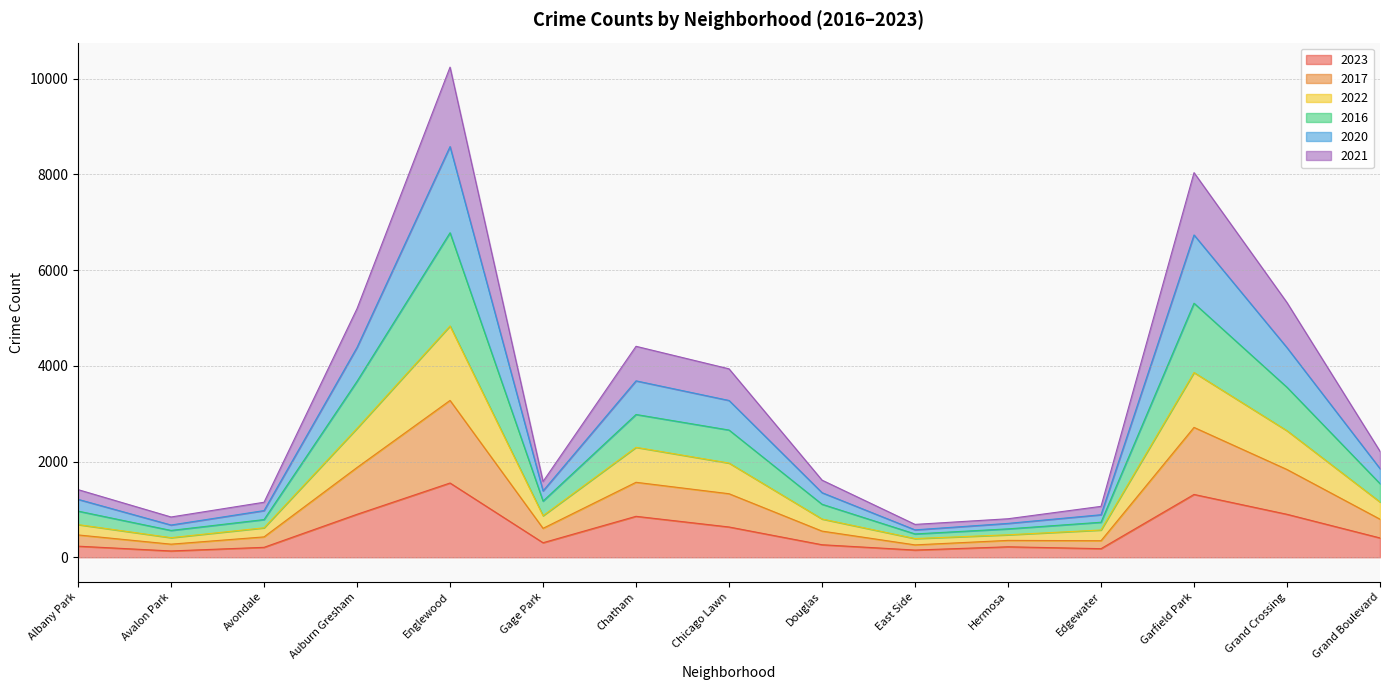

At which category does 2020 reach its first local valley?

Avalon Park